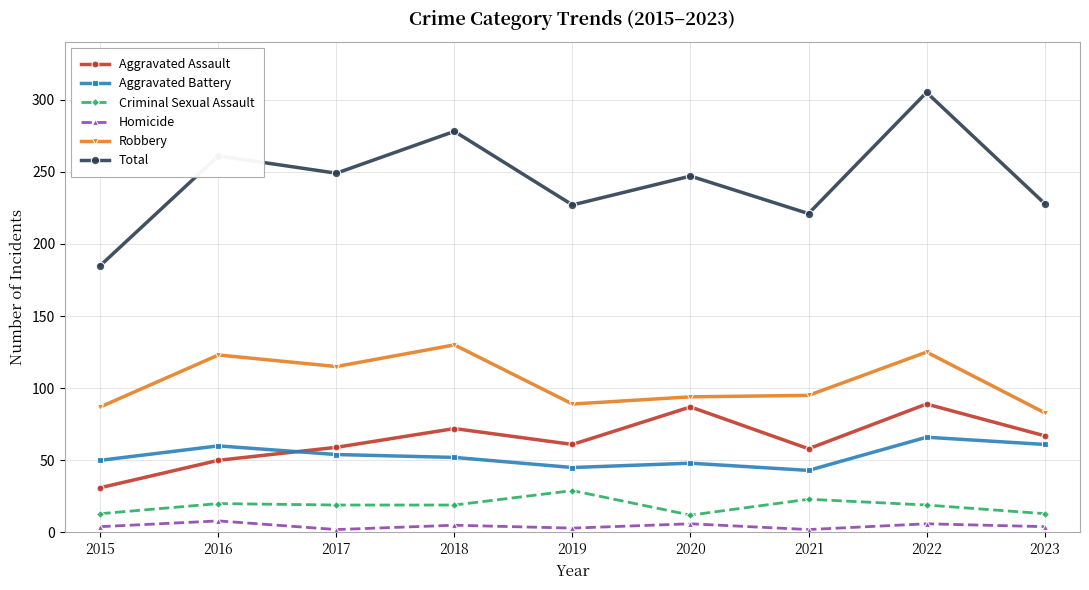

What is the sum of the Homicide values at 2017 and 2015?

6